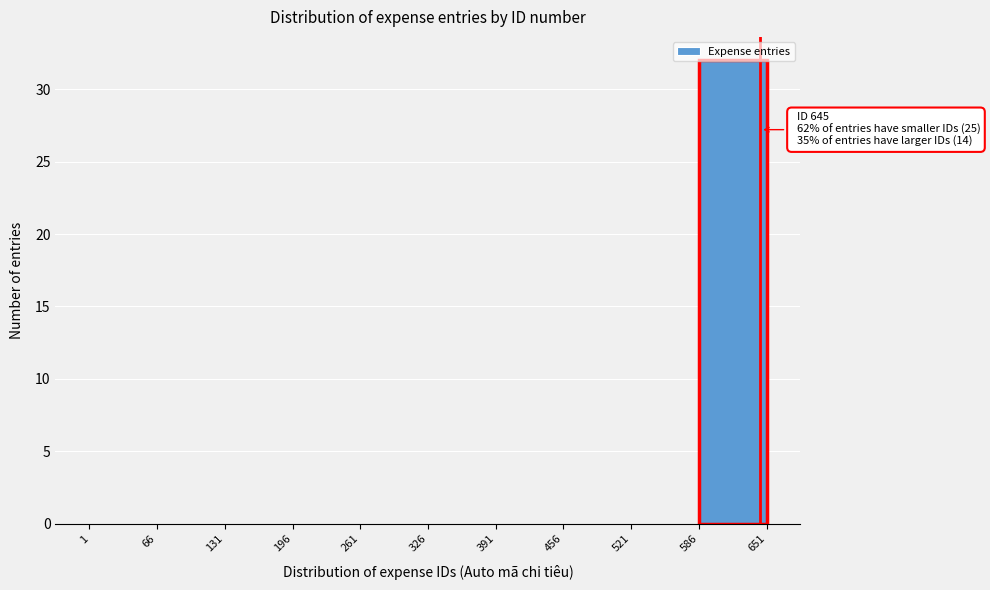

Which range on the x-axis has the tallest bar?

586 to 651